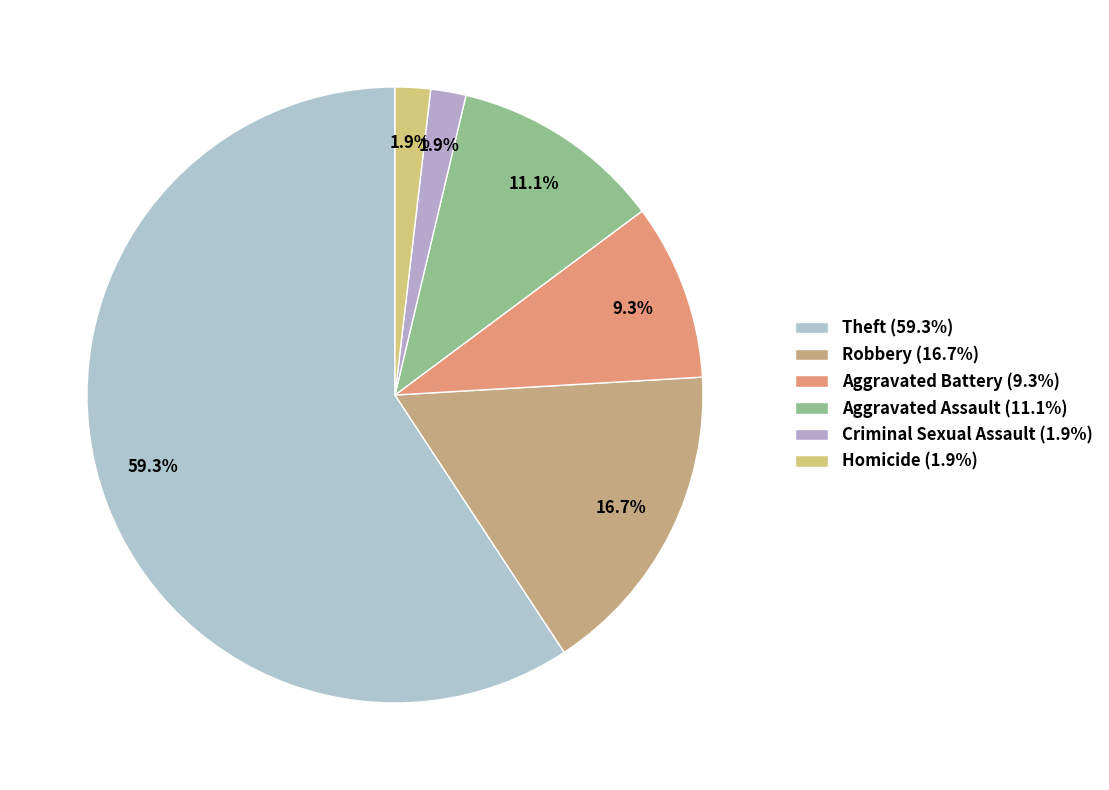

Count the number of slices in the pie.

6